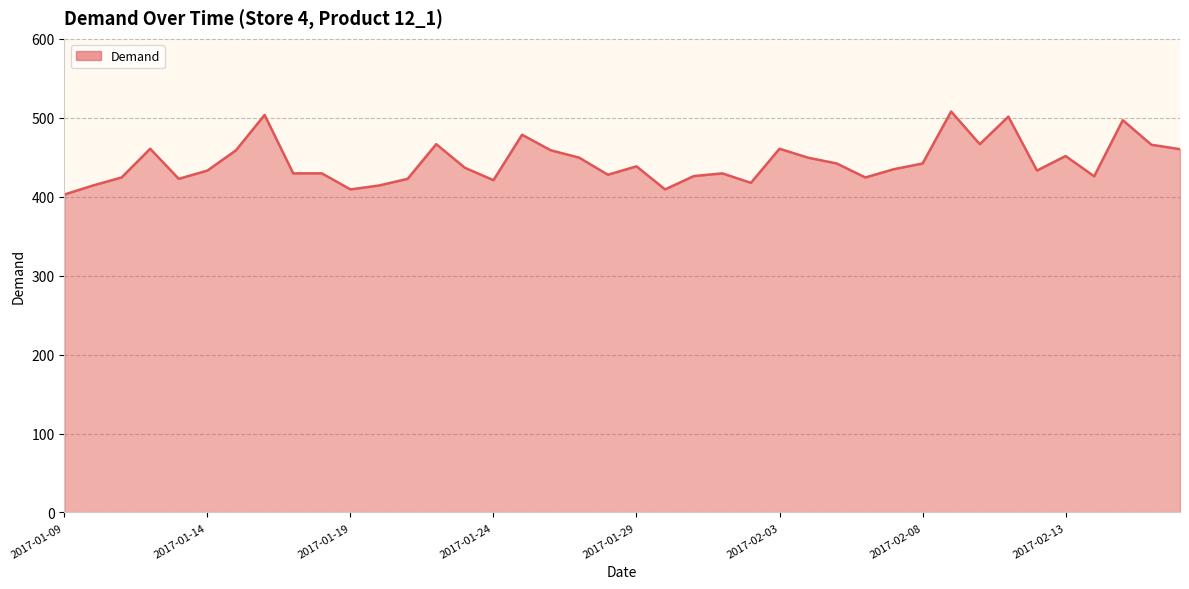

What is the greatest value displayed?

508.0